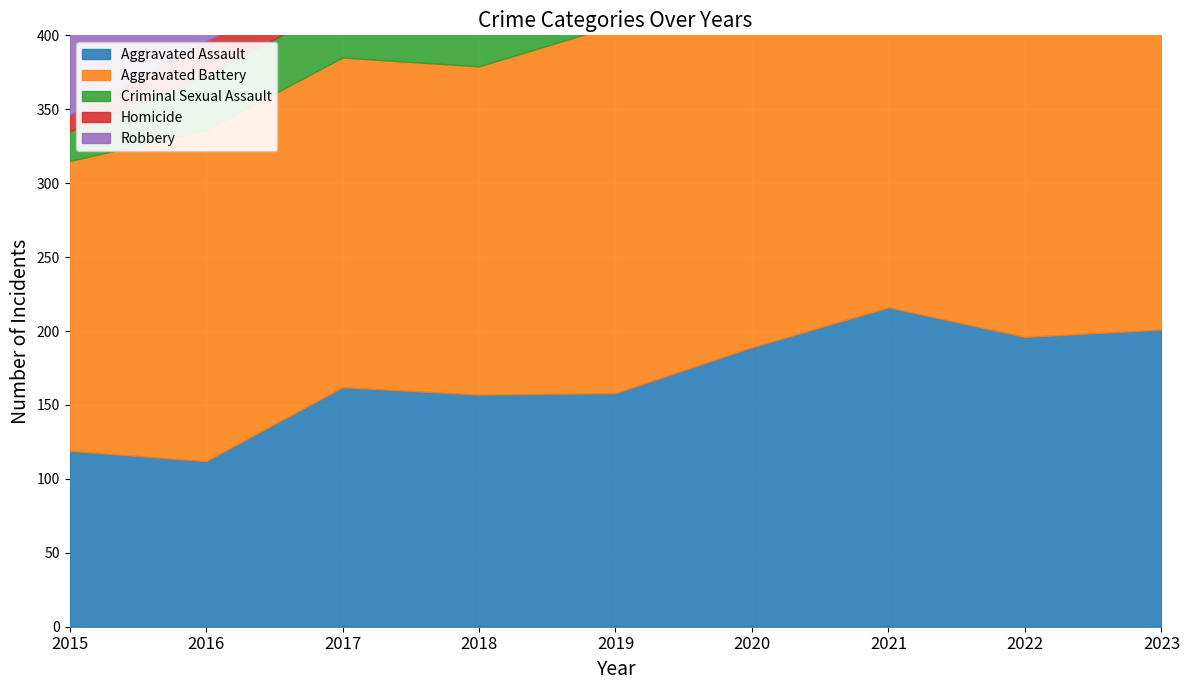

True or false: Aggravated Battery and Criminal Sexual Assault cross at least once.

False